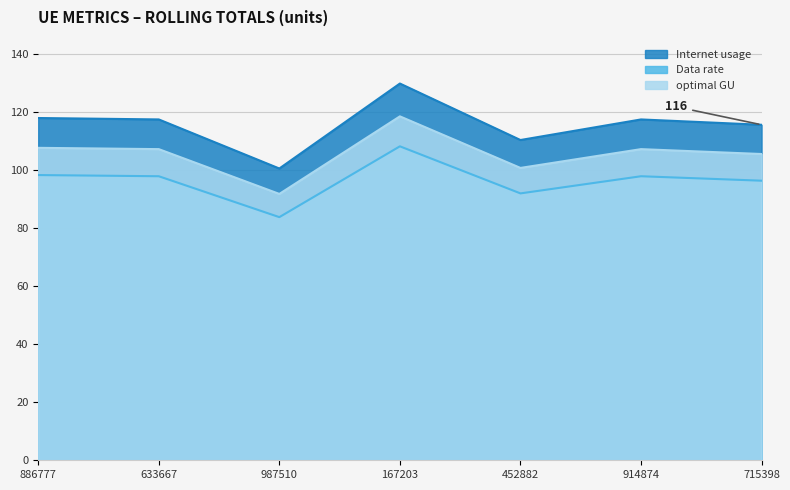

Read the Internet usage value at 987510.

100.6